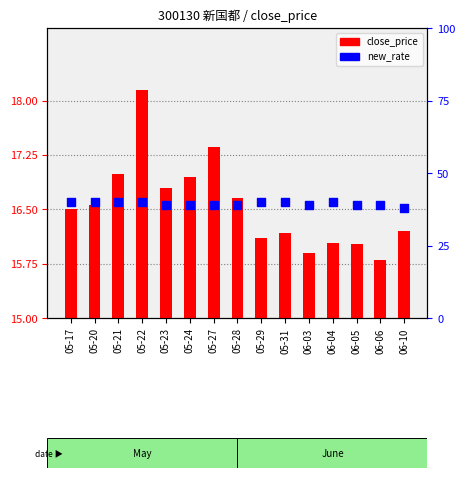

What is the total value across all series at 06-03?

54.9